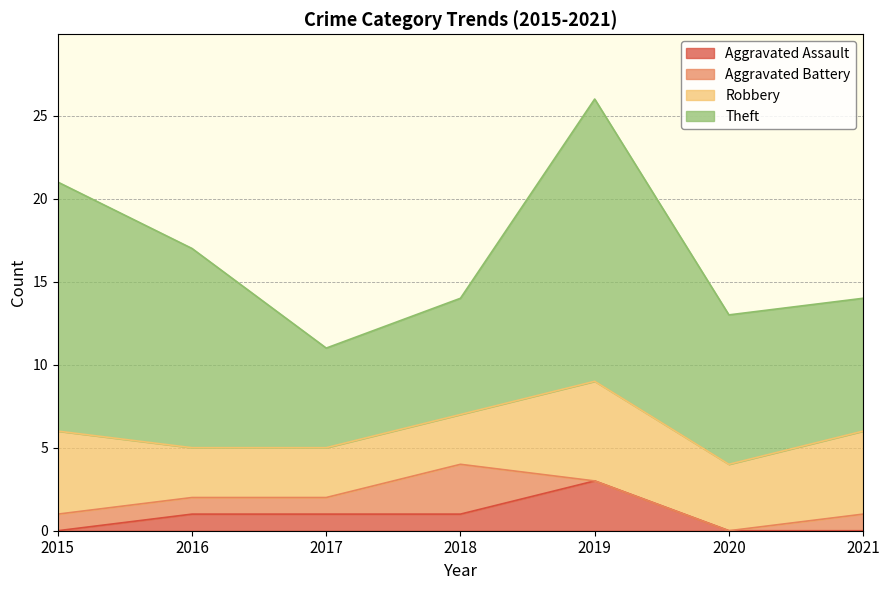

Read the Aggravated Assault value at 2019.

3